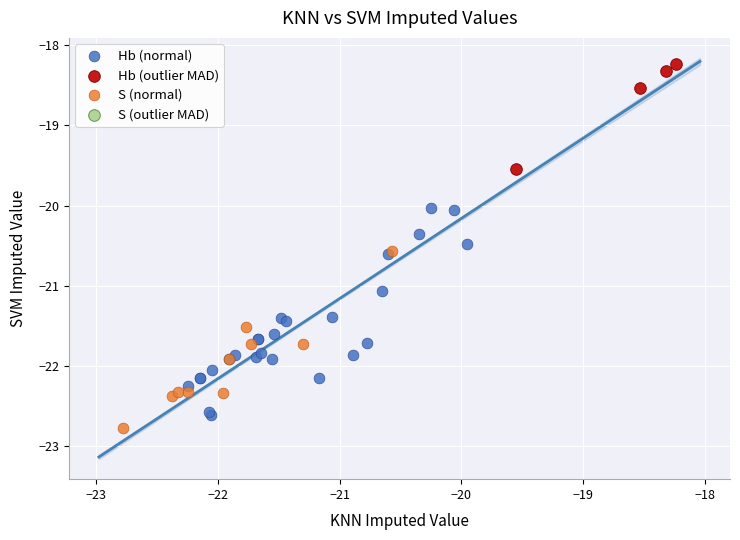

Which series reaches the maximum Y coordinate?

Hb (outlier MAD)